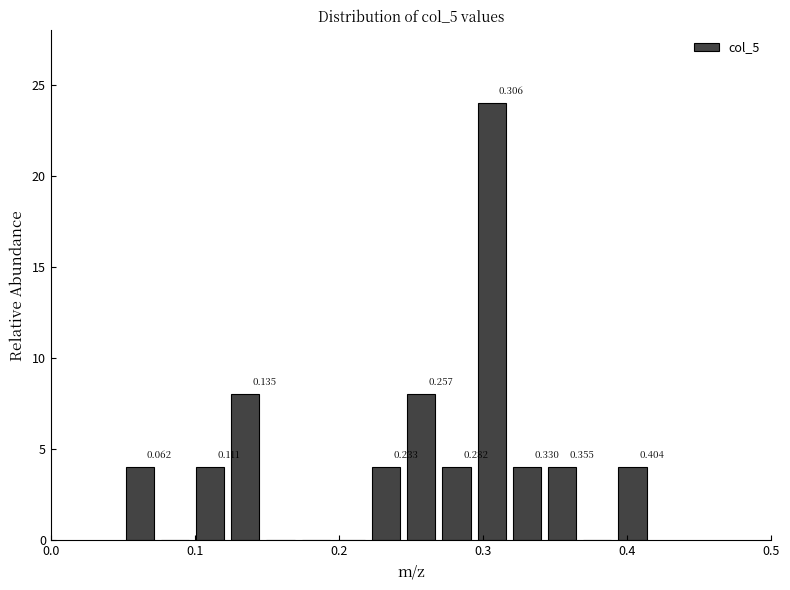

Read against the x-axis, roughly where is the centre of the tallest bar?

0.31